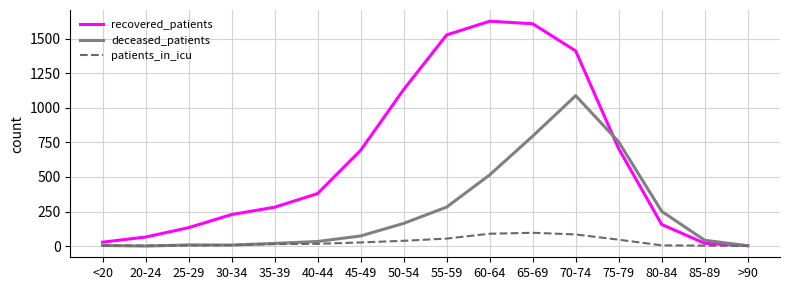

What is the difference between the maximum and second lowest values in the deceased_patients series?

1087